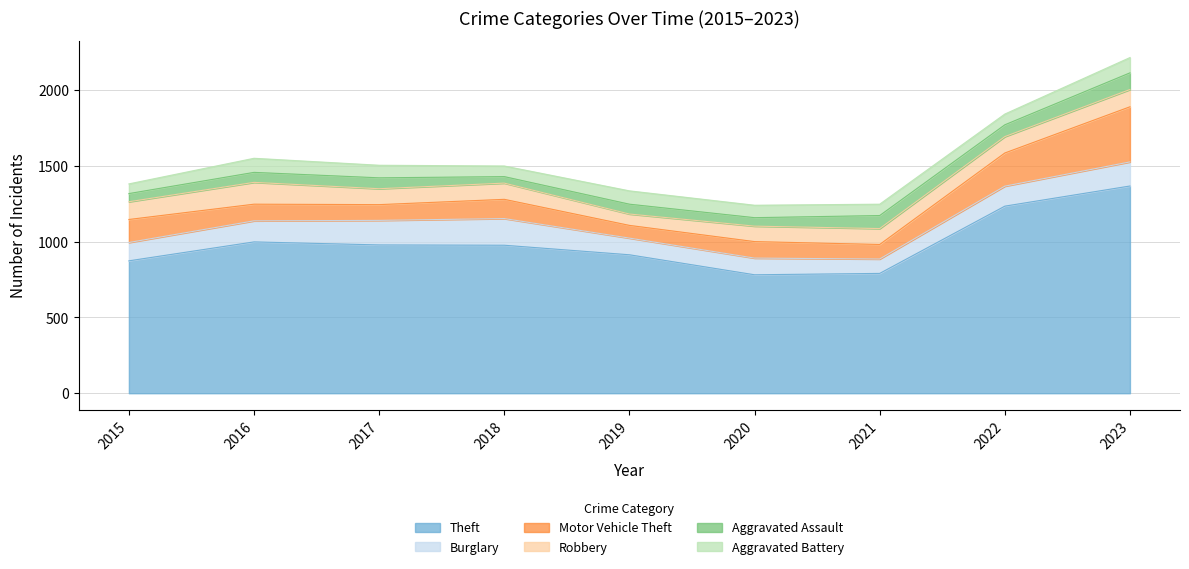

Which series changed the most between 2021 and 2022?

Theft